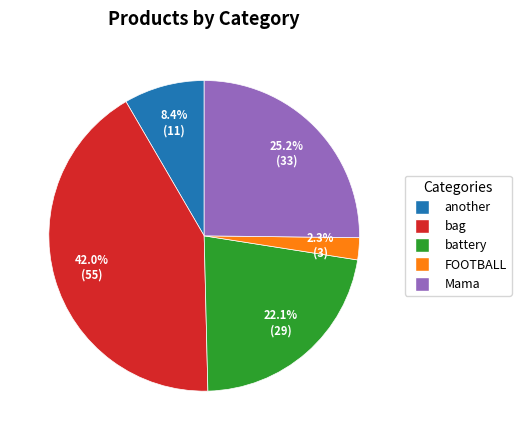

What percentage is the battery slice, to the nearest percent?

22%